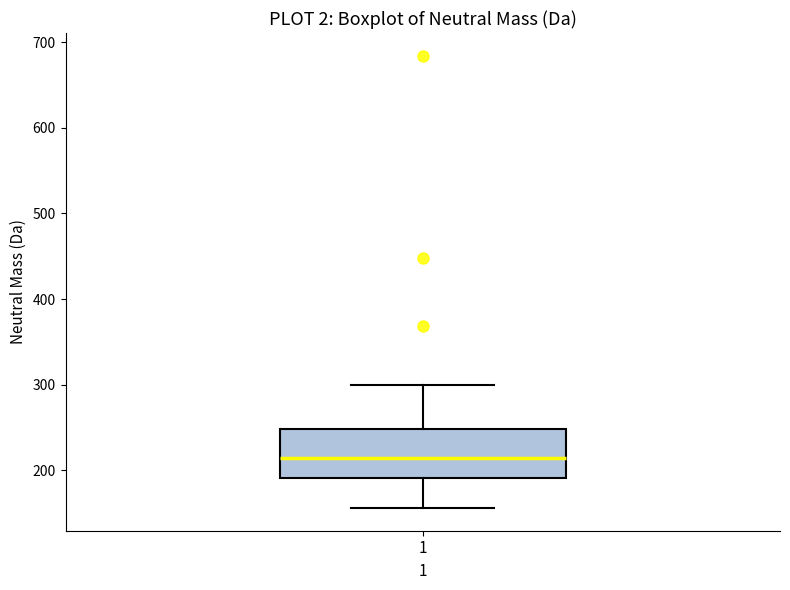

Read this box plot against the y-axis: the position of the median line, the range covered by the box, and the ends of both whiskers. The values are not printed on the chart, so give them approximately, as read against the axis.

median 210, box 190 to 250, whiskers 160 to 300